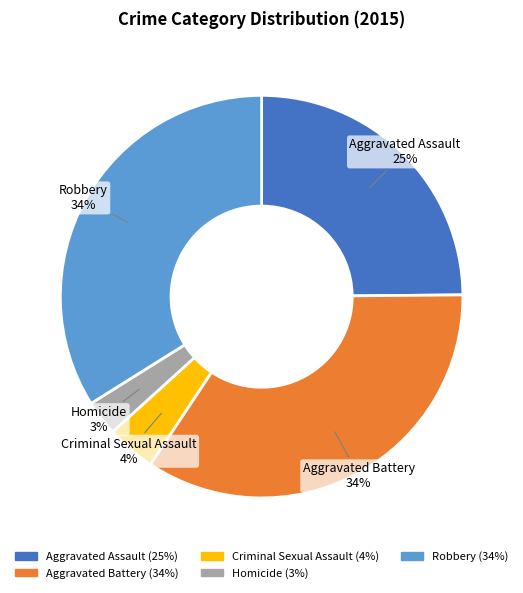

Do Aggravated Battery and Aggravated Assault together represent more than half of the pie?

Yes